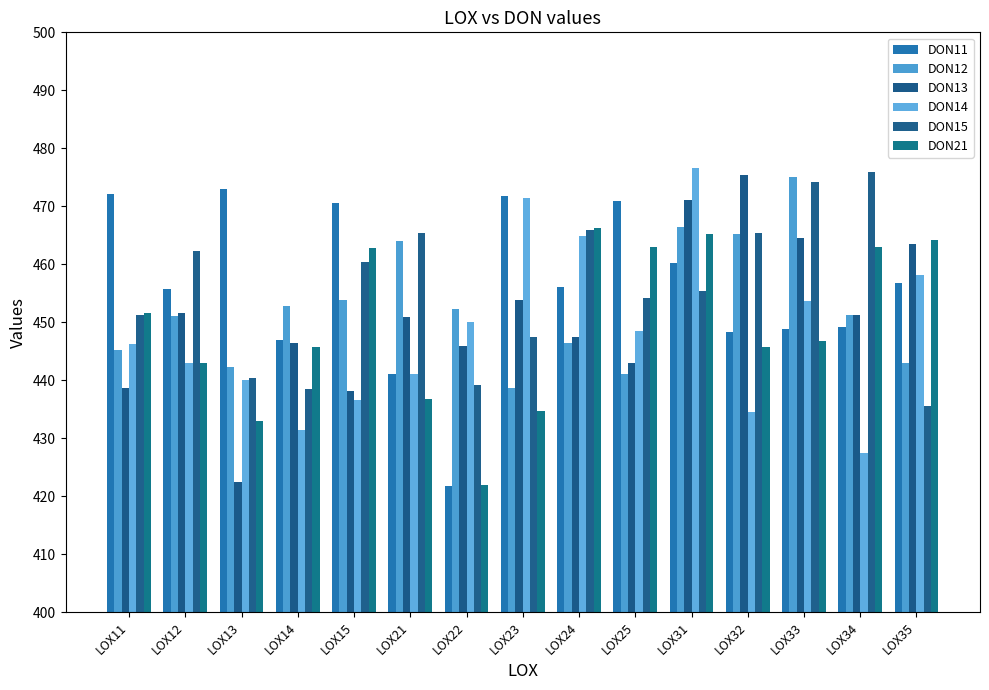

Which category has the highest value in the DON13 series?

LOX32